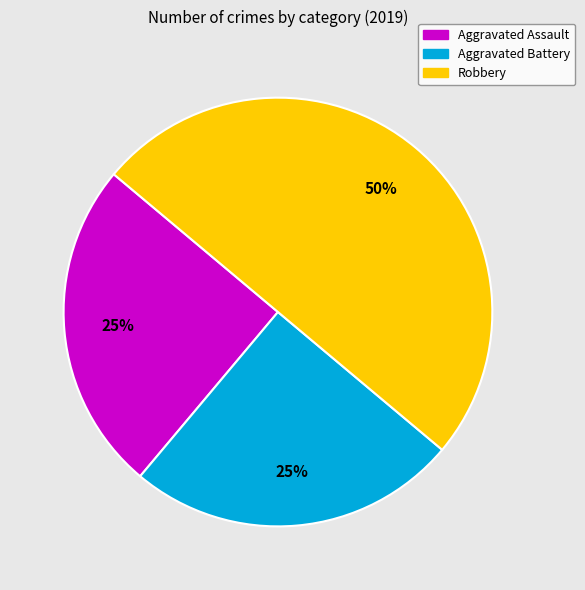

Is Aggravated Battery the majority of the pie?

No